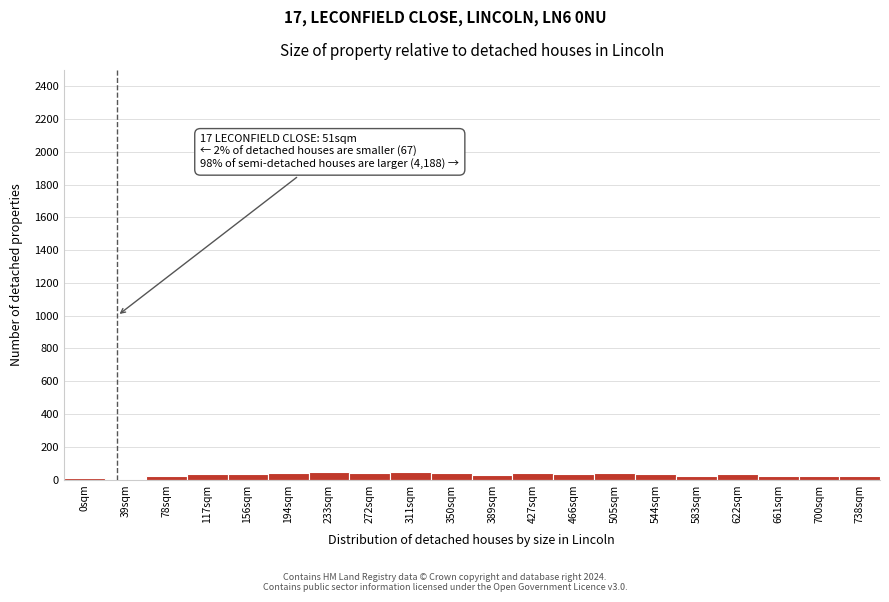

What is the sum of all values?

613